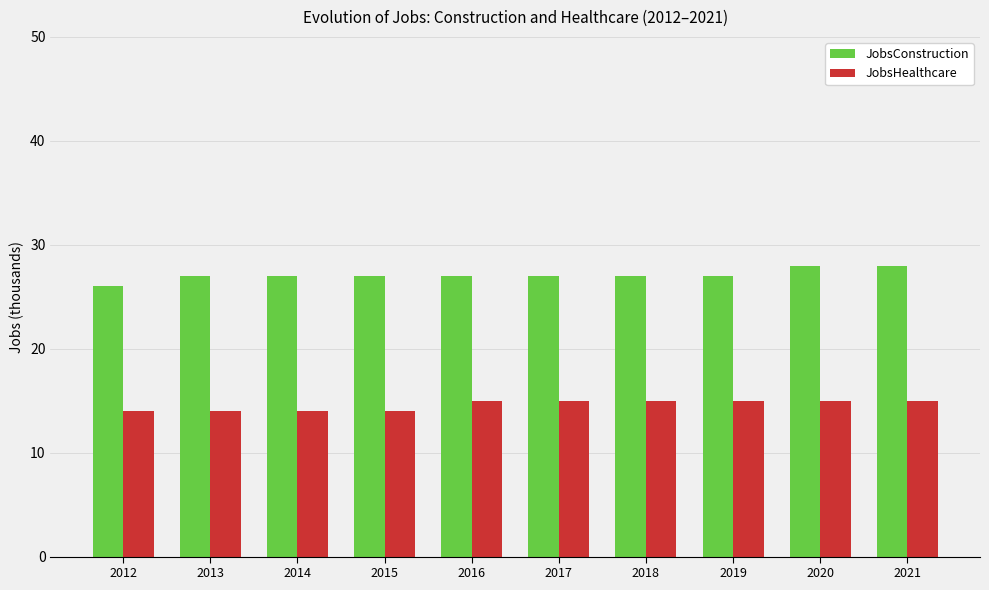

Which series has the largest range (max minus min)?

JobsConstruction